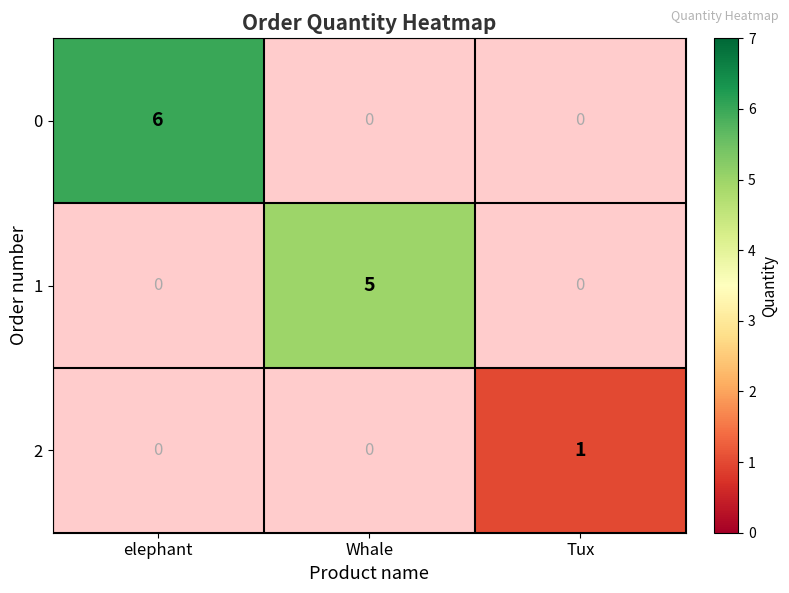

Is it true that 0 equals 6 at elephant?

True